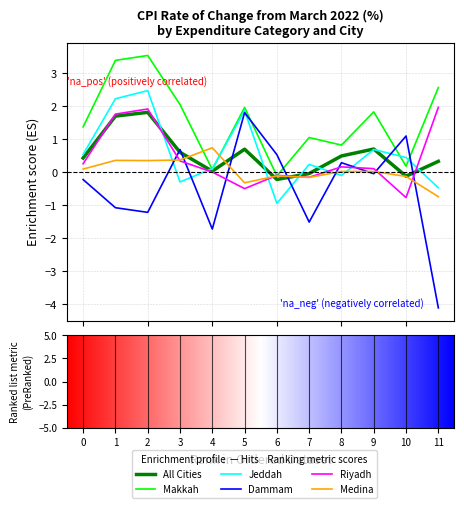

What is the maximum value shown in the chart?

3.5